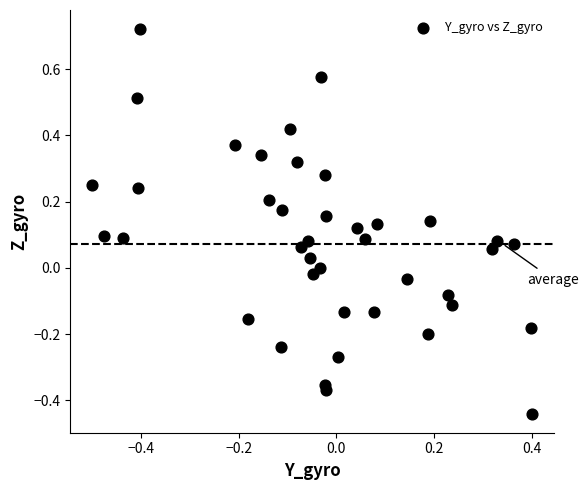

What is the range of X values (max minus min)?

0.9